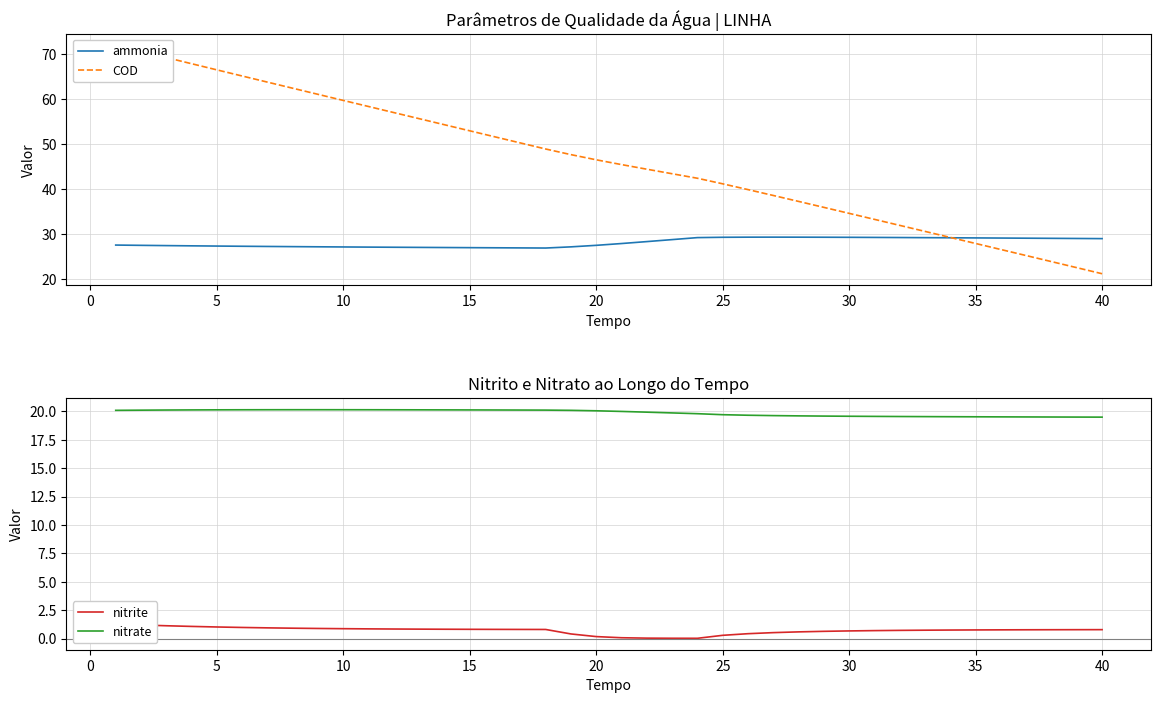

Is it true that nitrate equals 8.5 at 40?

False